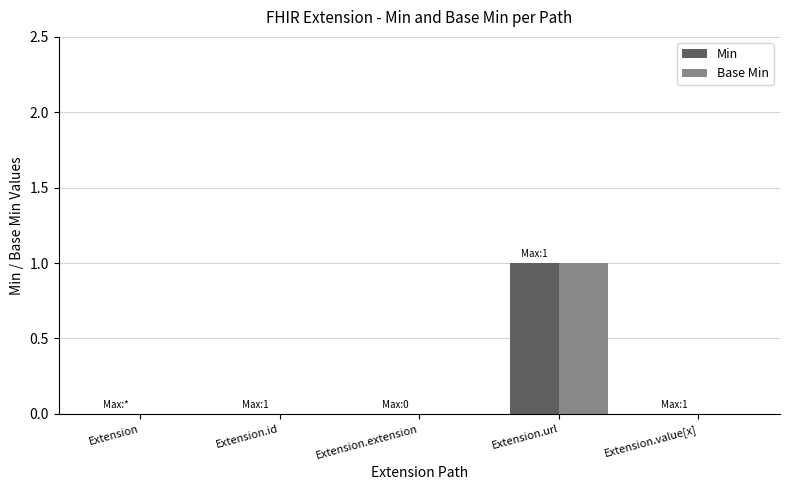

The value of Min at Extension.url is 2. True or false?

False